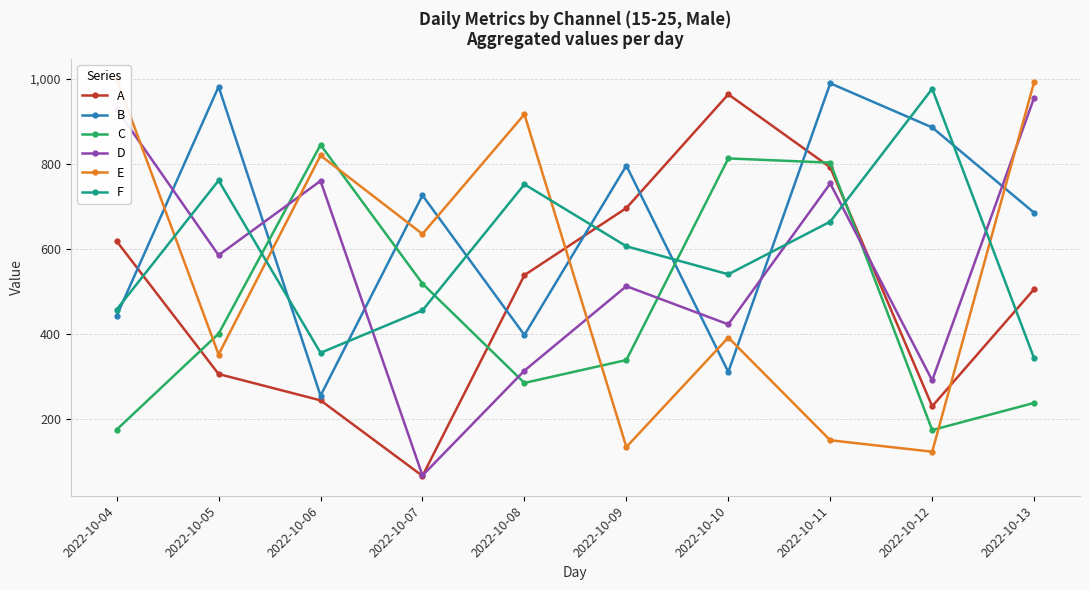

Rank the series at 2022-10-13 from highest to lowest value.

E, D, B, A, F, C